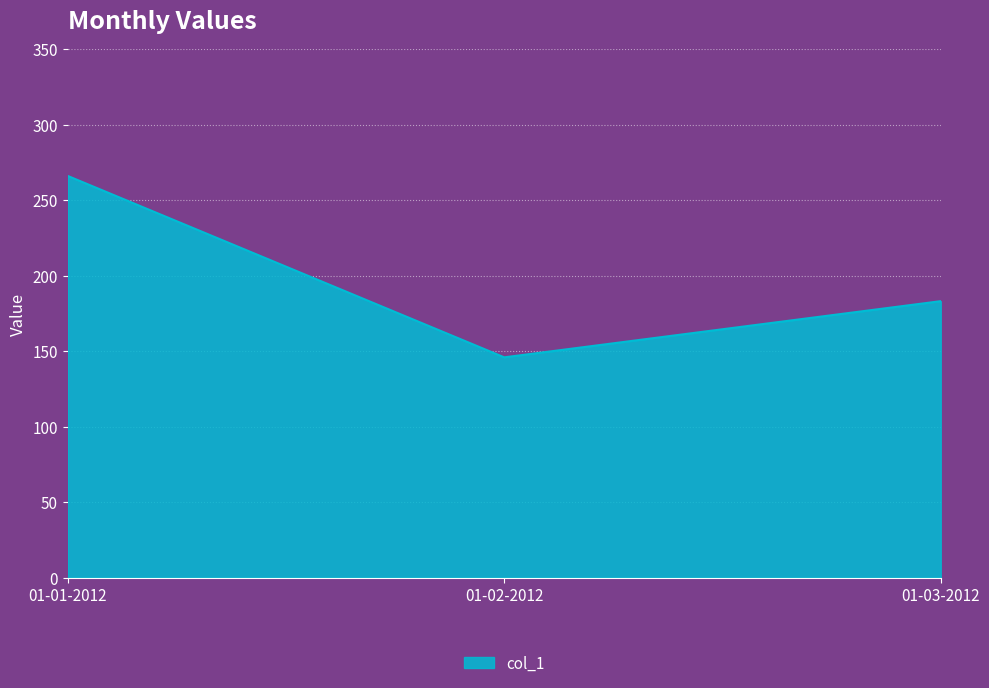

The chart shows a value of 425.2 at 01-01-2012. True or false?

False